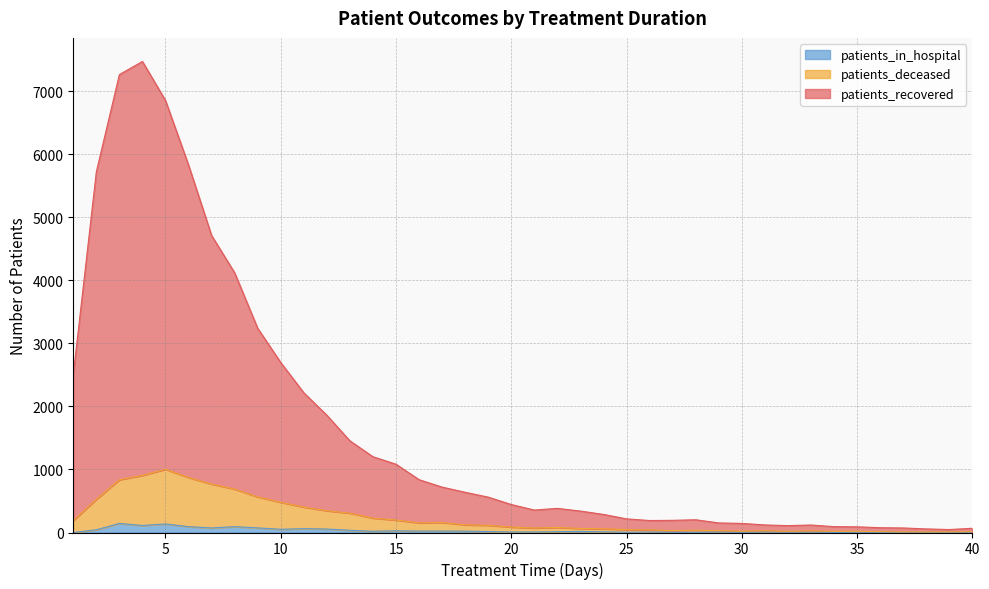

Which has a higher value, 37 or 35?

35